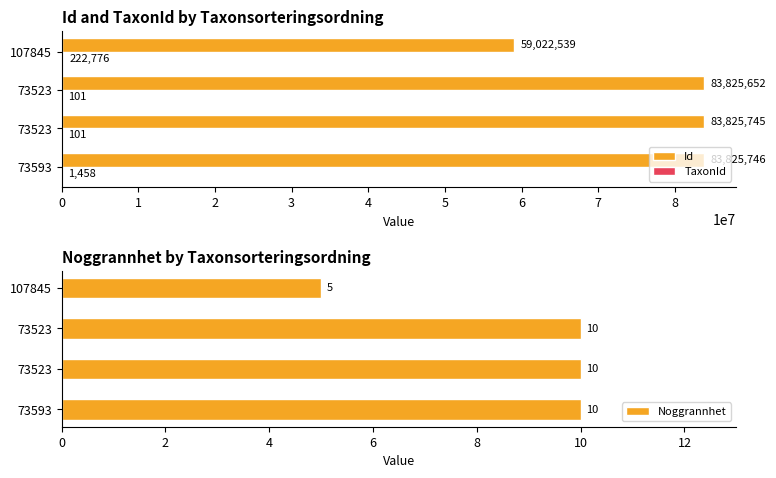

How many bars are there in total?

12